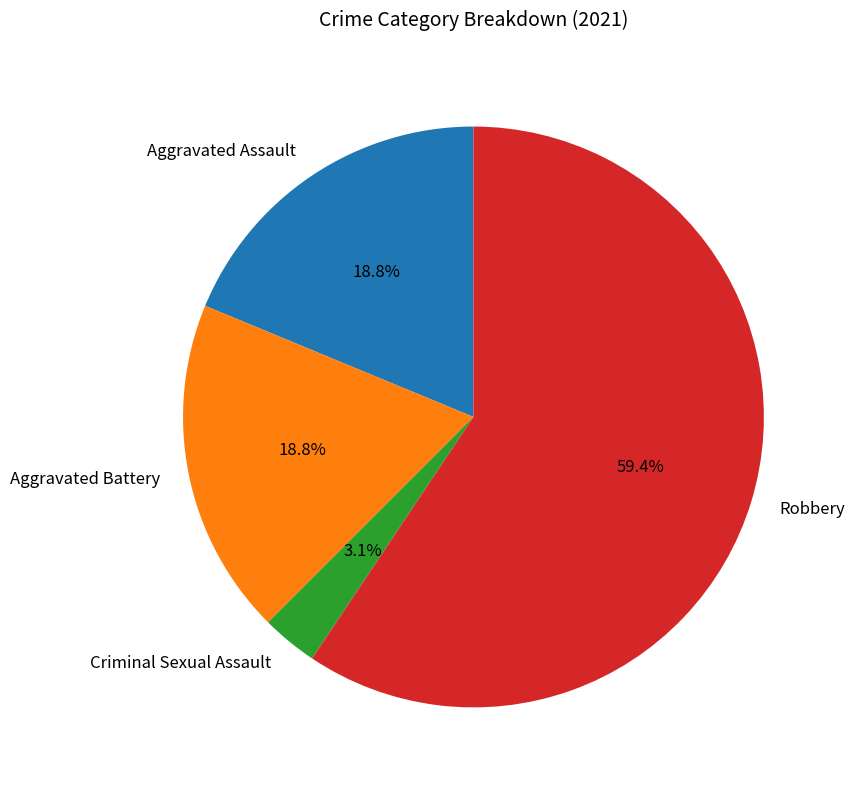

Count the number of slices in the pie.

4